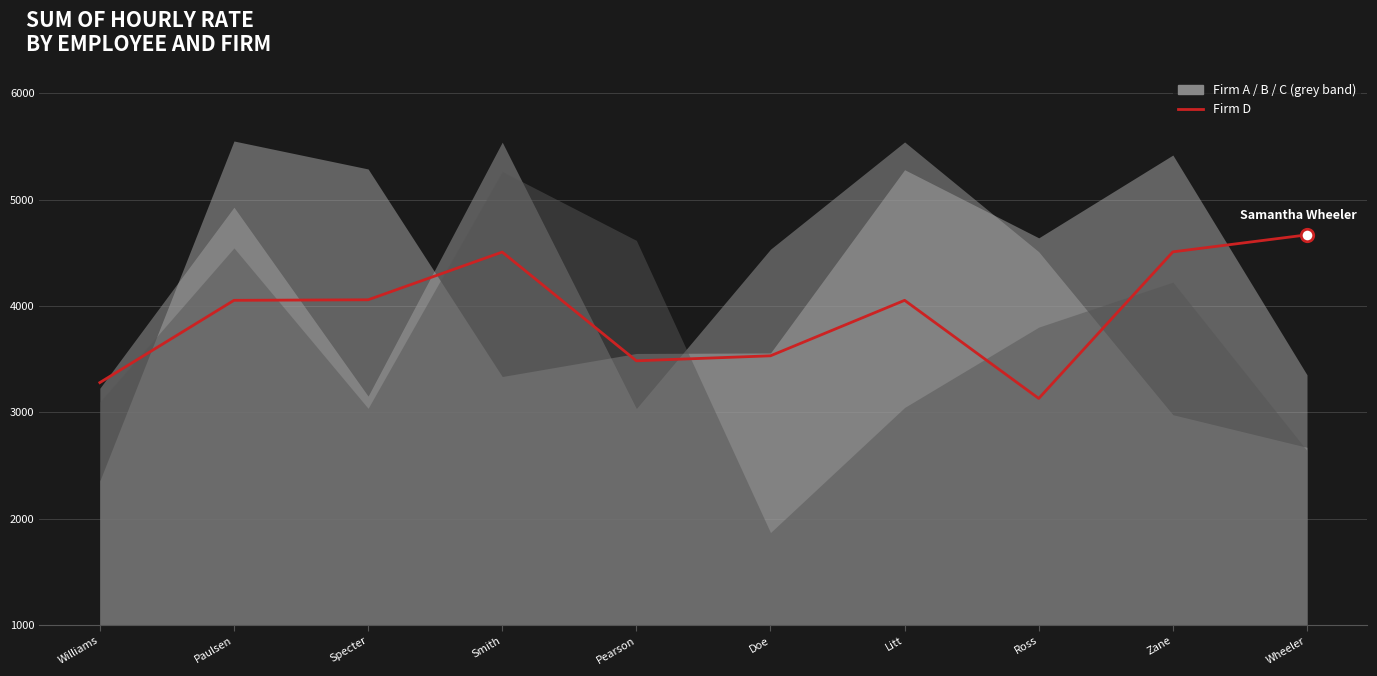

What is the change in value from Specter to Litt?

-5